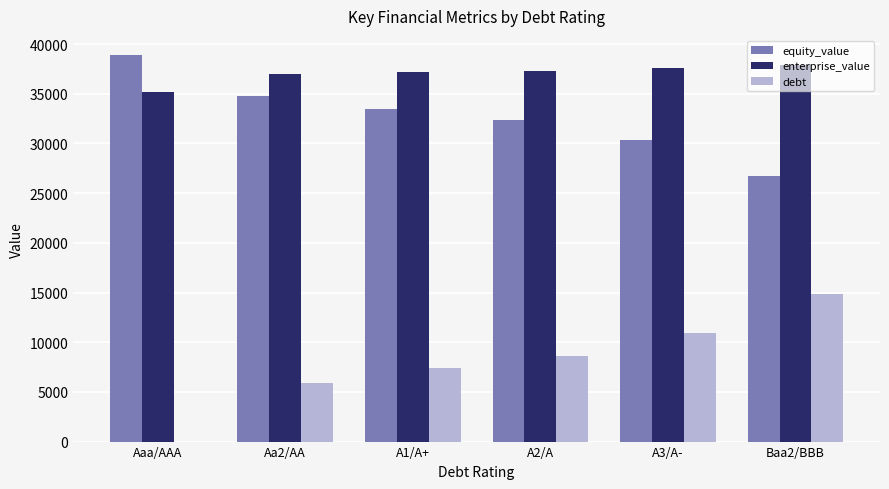

The value of debt at Baa2/BBB is 14837.2. True or false?

True